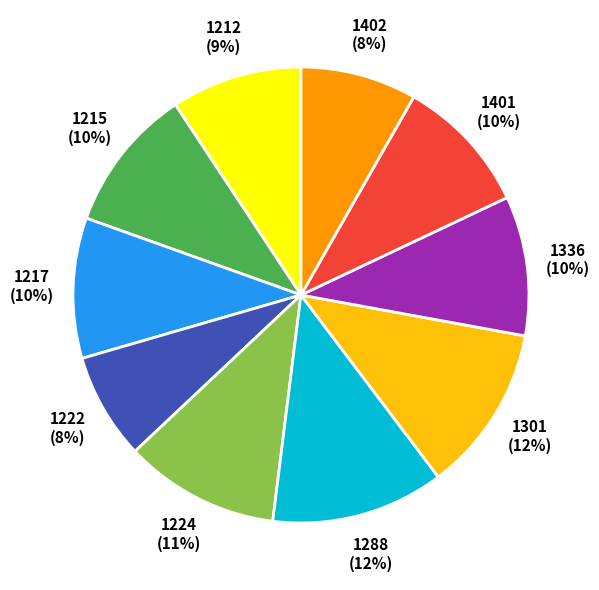

Which category has the smallest portion of the pie?

1222